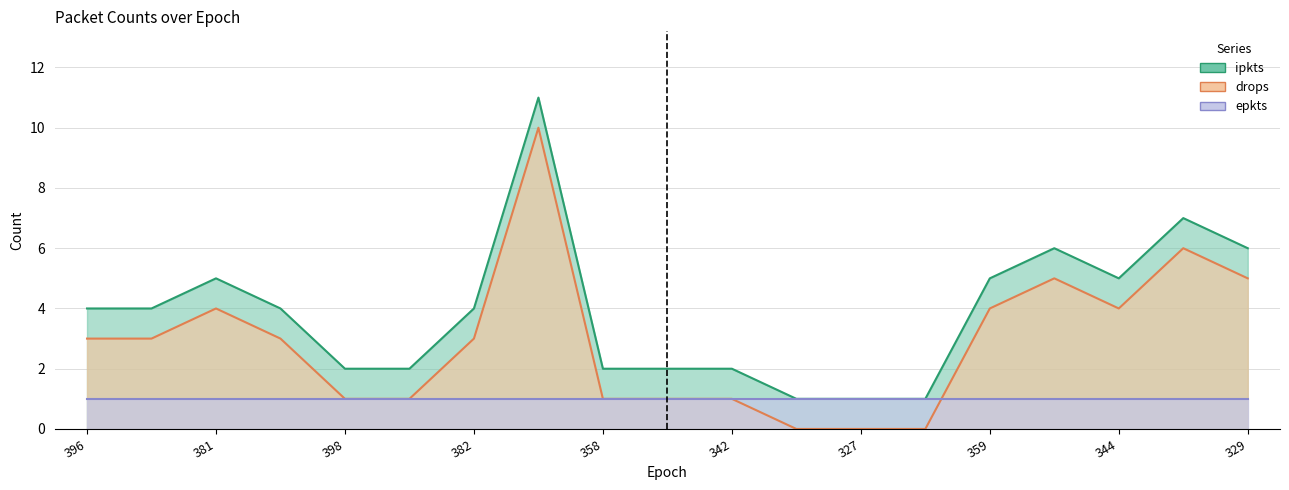

What is the label of the 6th point from the right?

319